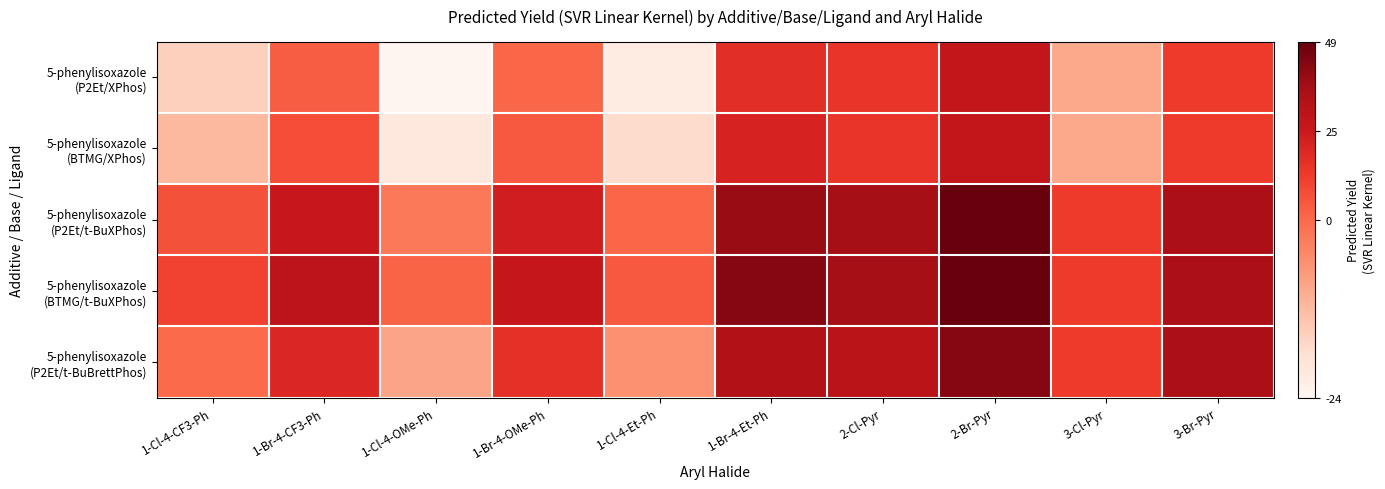

Which category has the highest value across all series?

2-Br-Pyr